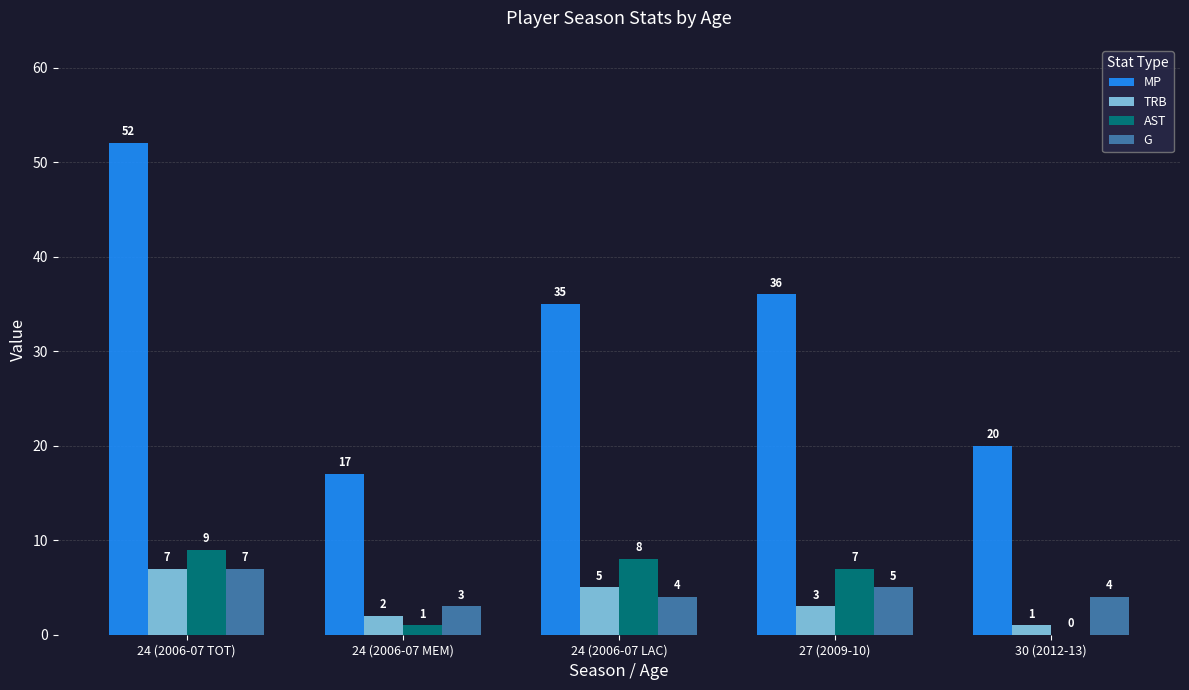

What is the sum of the MP values at 30 (2012-13) and 24 (2006-07 LAC)?

55